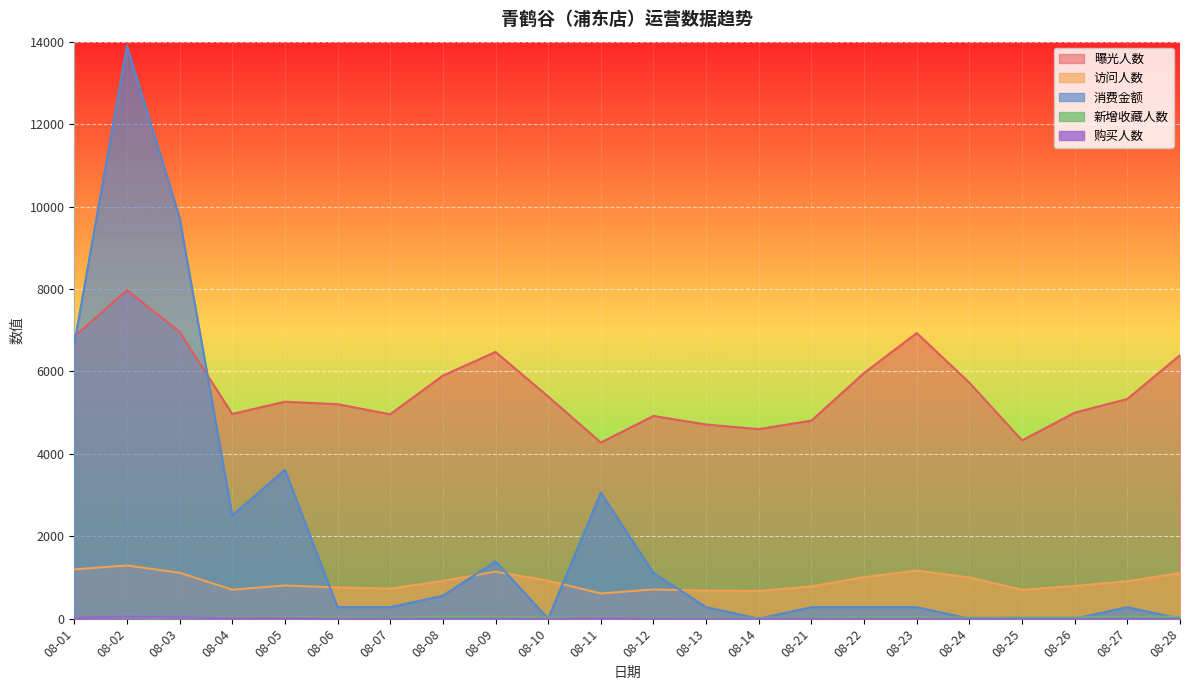

Which category has the highest value in the 消费金额 series?

08-02